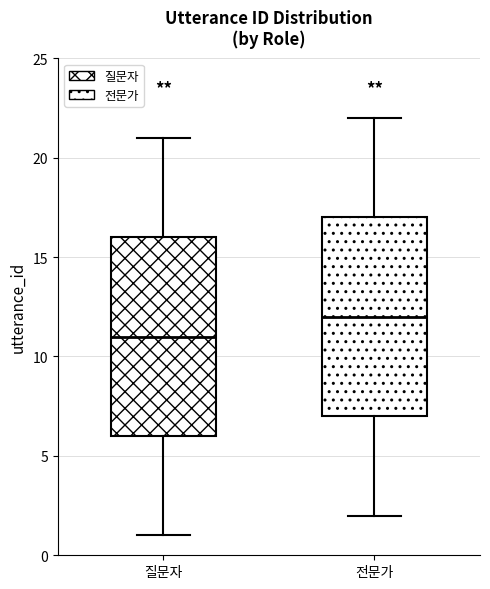

Where does the median line of the box for 전문가 sit on the y-axis? The values are not printed on the chart, so give them approximately, as read against the axis.

12